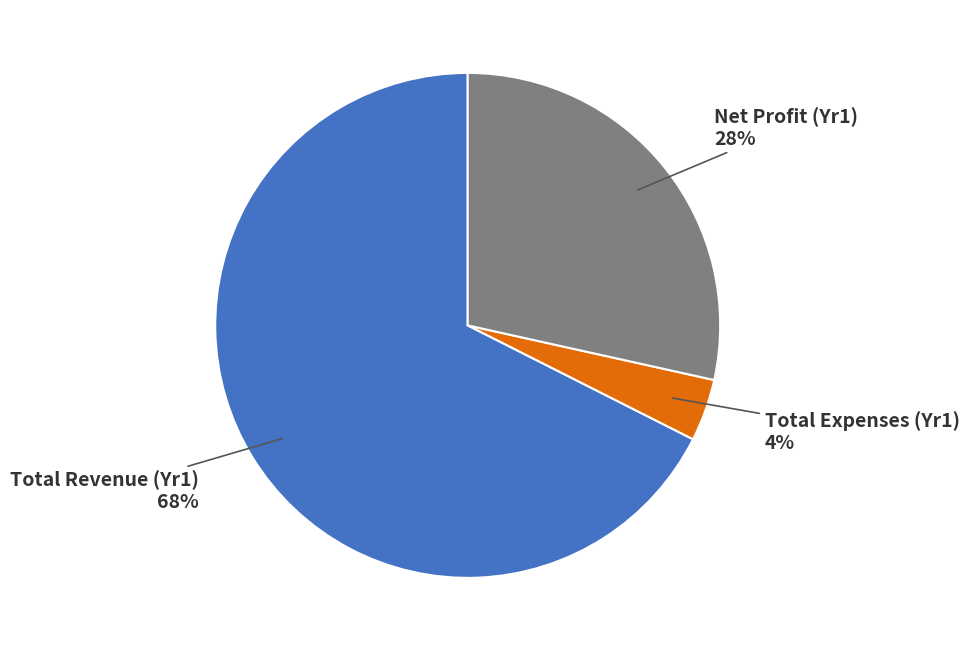

Does Total Expenses (Yr1) represent more than half of the total?

No